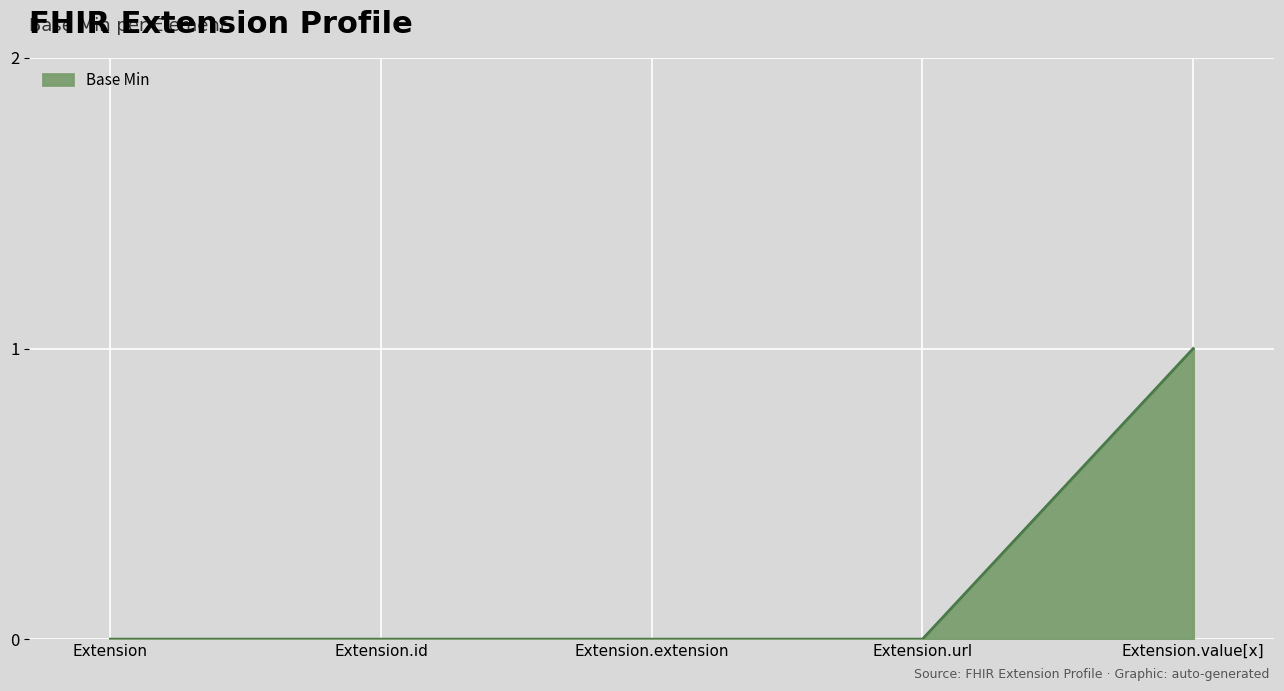

What position from the right is Extension?

5